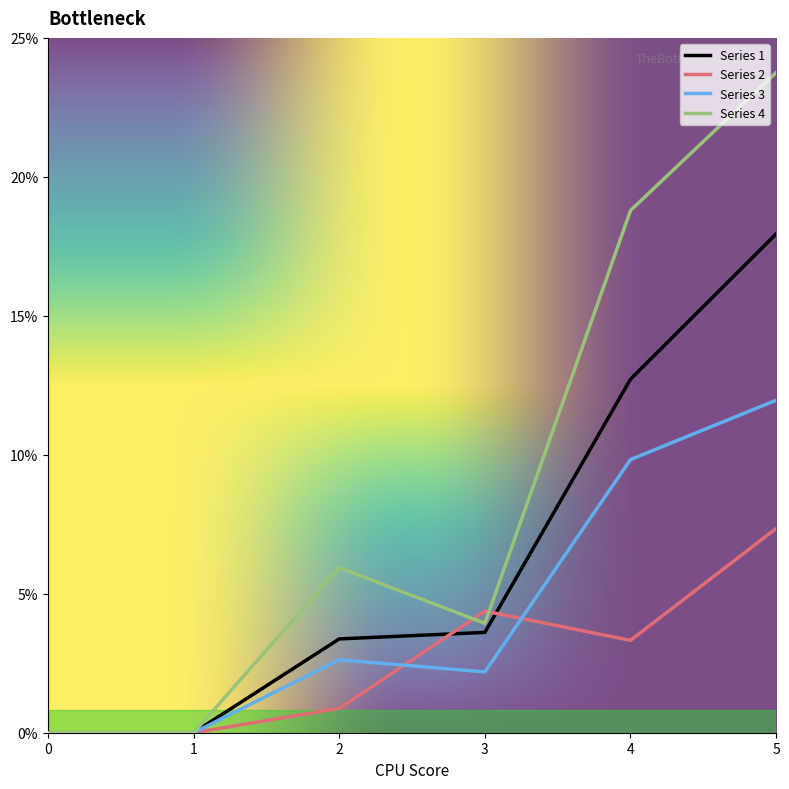

What are all the series names shown in the legend?

Series 1, Series 2, Series 3, Series 4